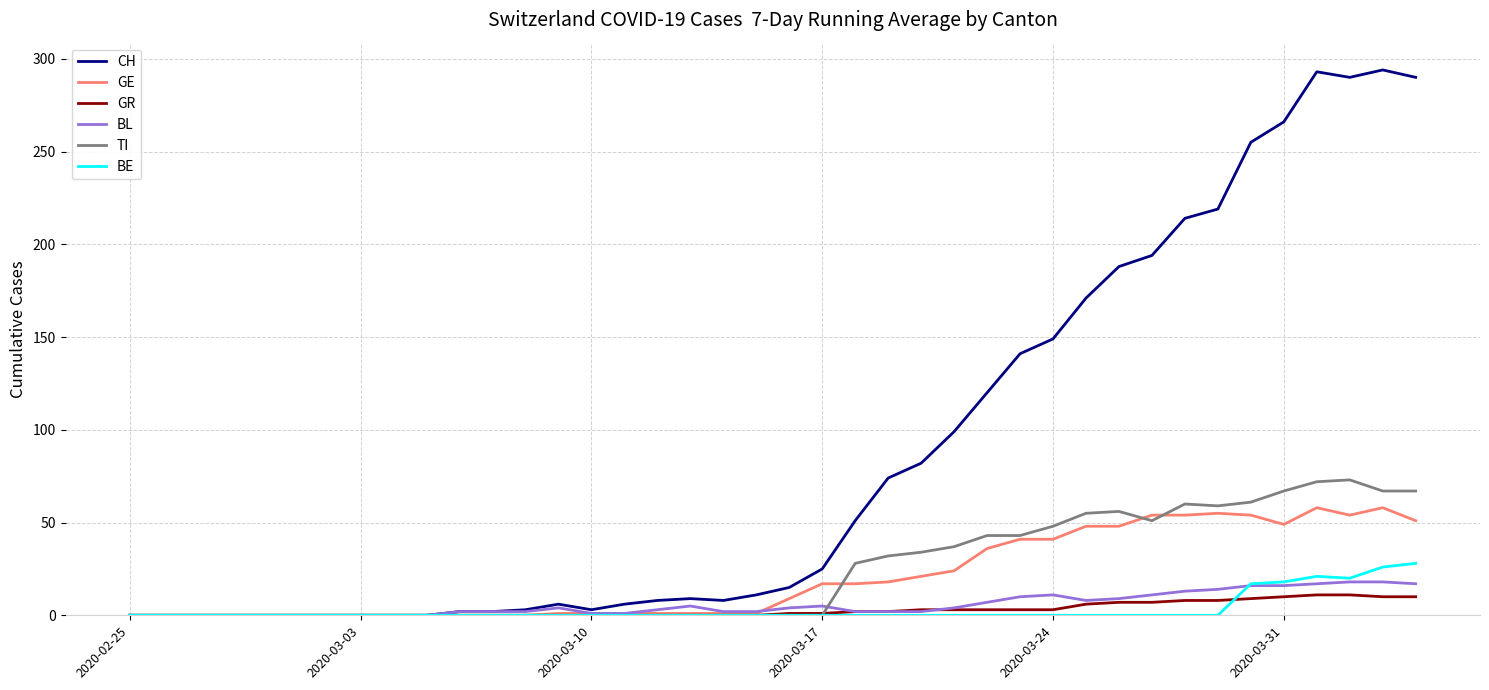

Which series has the widest spread of values?

CH